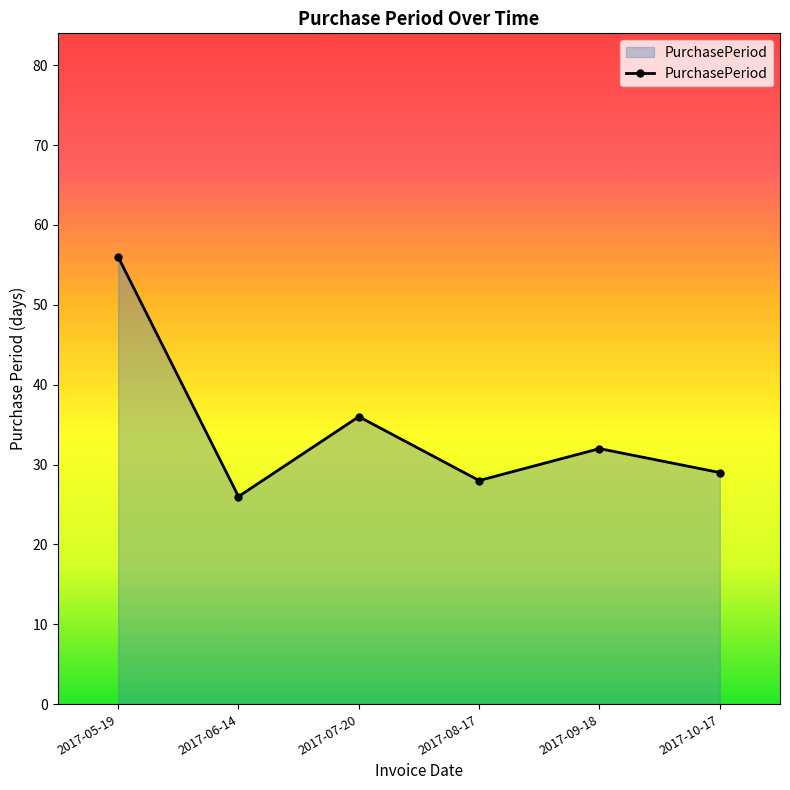

Where is the first local maximum?

2017-07-20